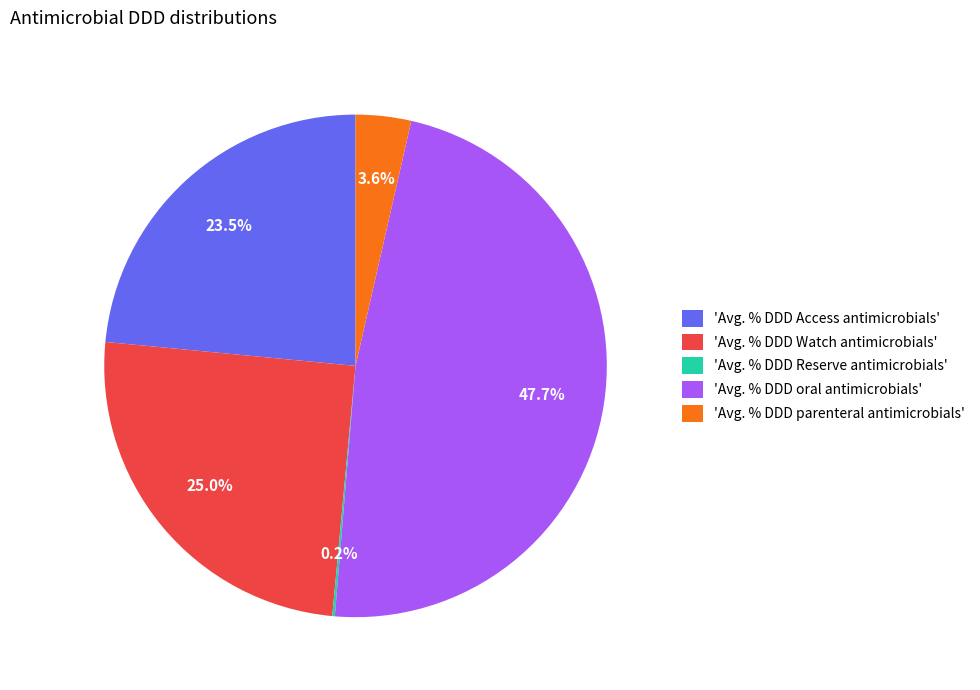

How much of the chart is everything except 'Avg. % DDD Access antimicrobials'?

76.5%